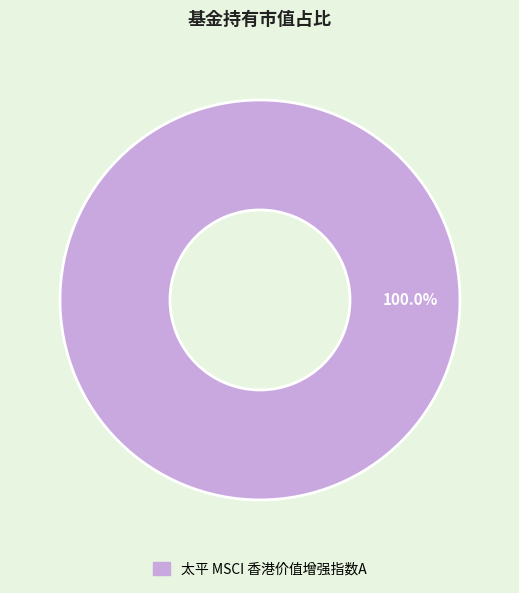

Is there a majority slice in this chart?

Yes